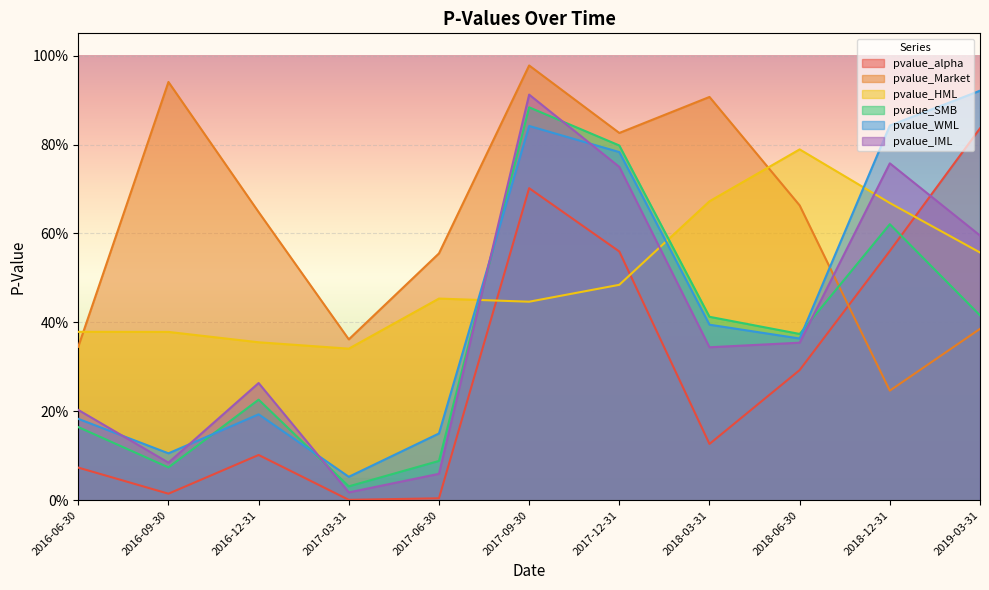

After their last crossing, which series has the higher values: pvalue_WML or pvalue_HML?

pvalue_WML